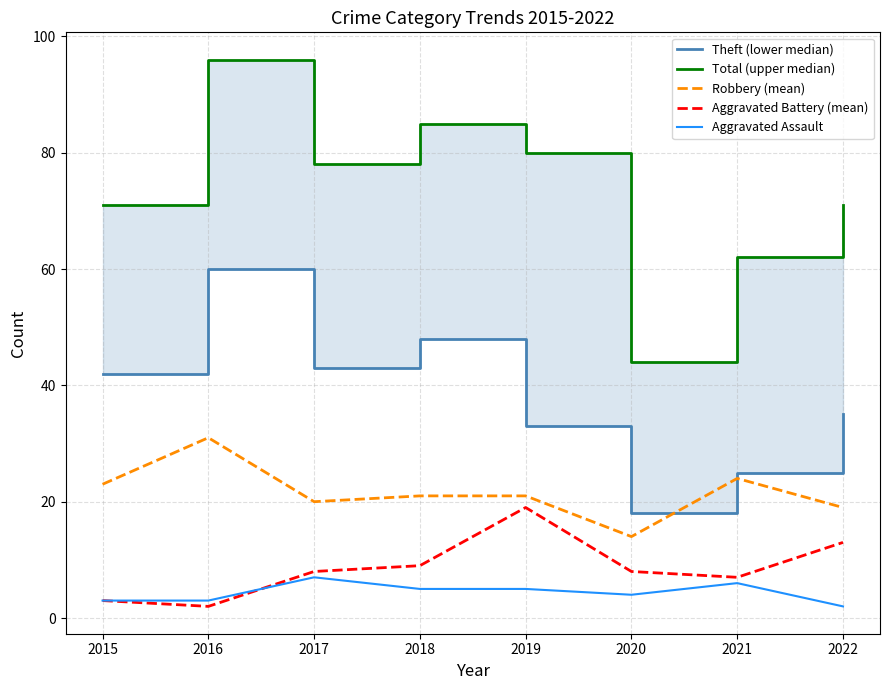

How many interior local valleys does the Robbery (mean) series have?

2